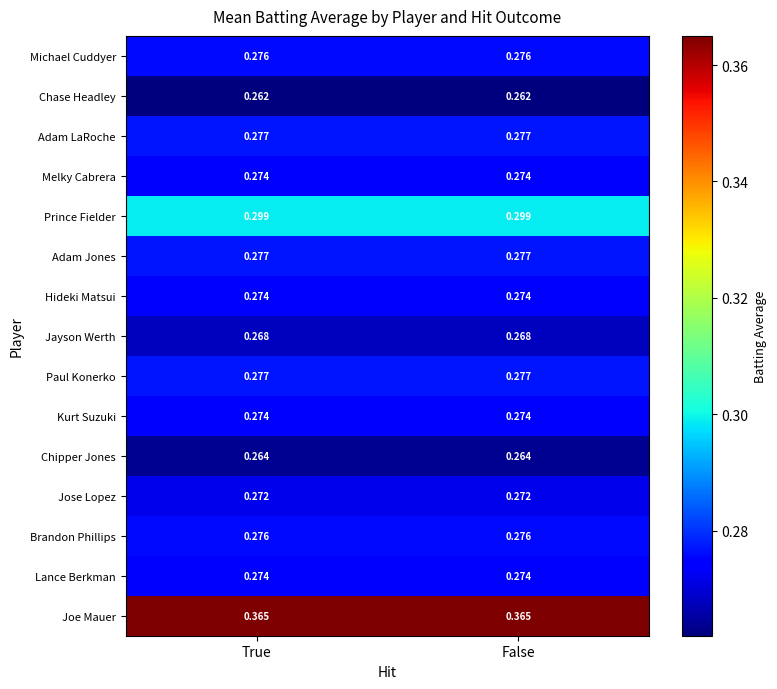

Which series has the largest total across all categories?

Joe Mauer